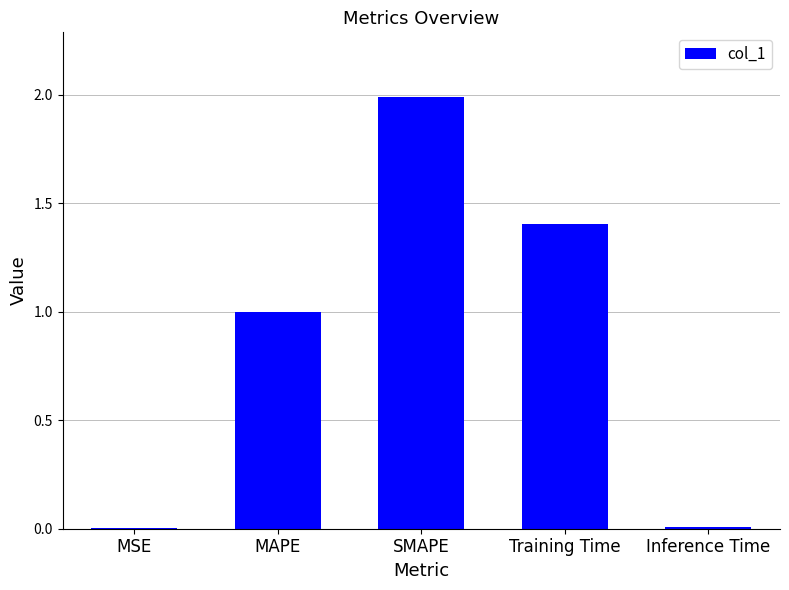

True or false: the data shows 2.9 at SMAPE.

False